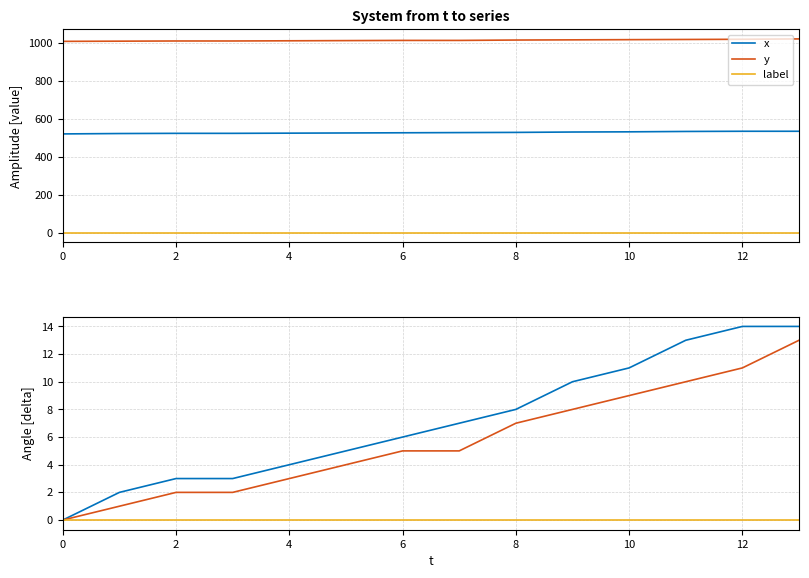

Reading left to right, transcribe all the data shown in this chart.

x: 0	2	3	3	4	5	6	7	8	10	11	13	14	14
y: 0	1	2	2	3	4	5	5	7	8	9	10	11	13
label: 0	0	0	0	0	0	0	0	0	0	0	0	0	0